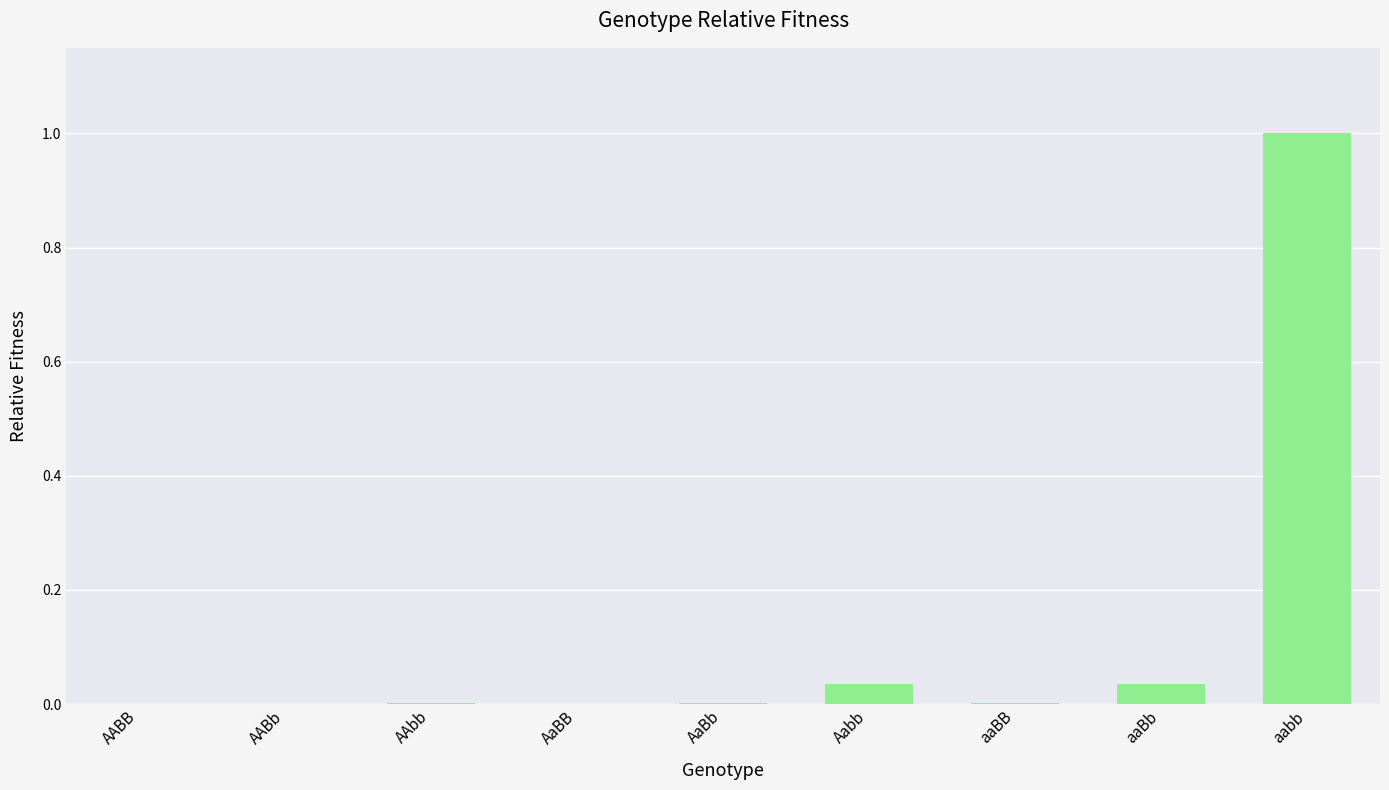

Between aabb and aaBB, which is larger?

aabb